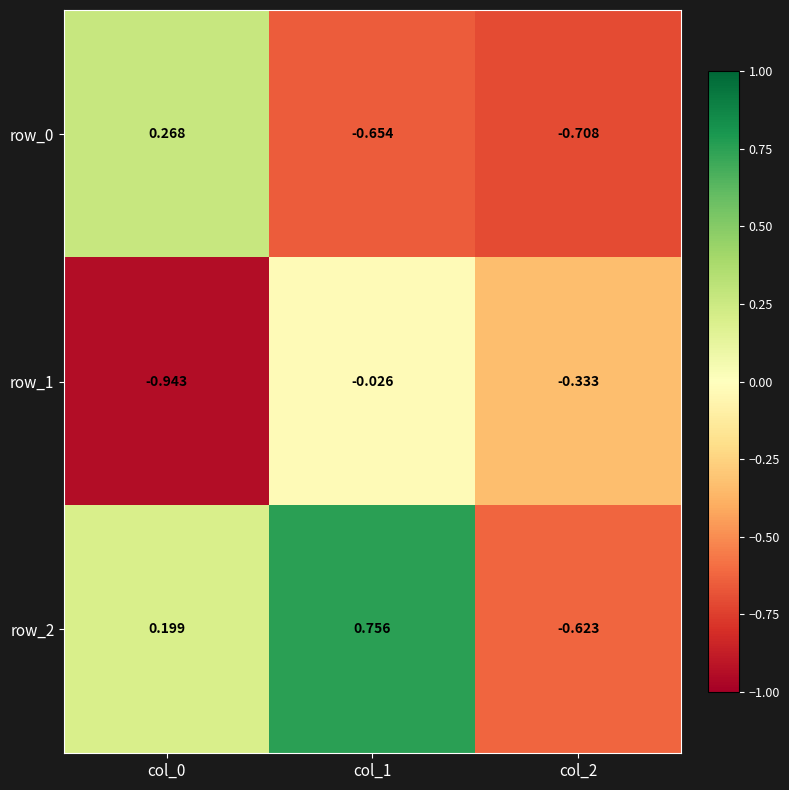

Is the value of row_2 at col_0 greater than the value of row_0 at col_2?

Yes